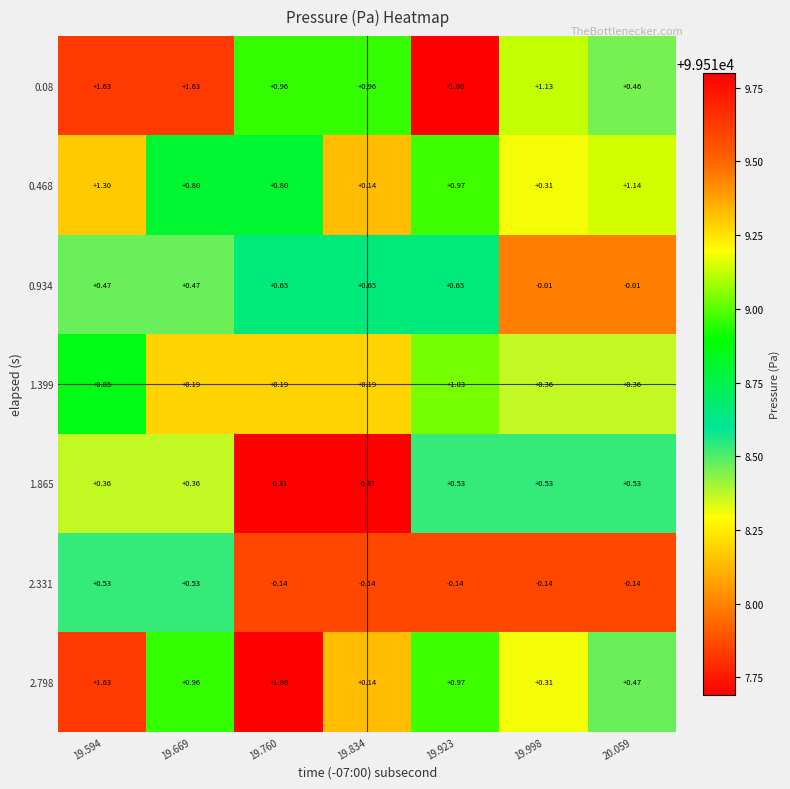

What is the total value across all series at 19.594?

6.8